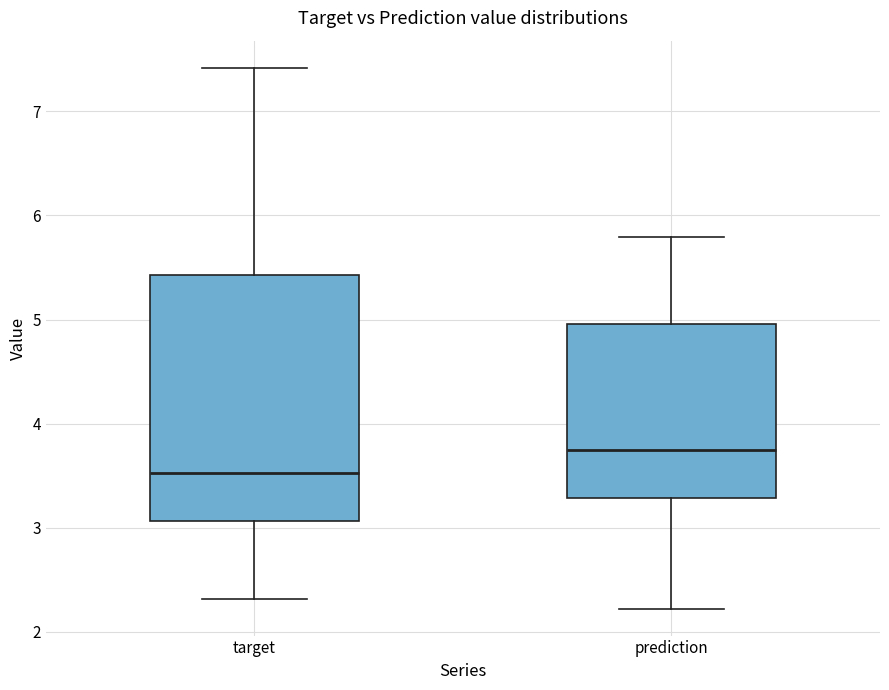

Reading left to right, transcribe this box plot: for each box, give where its median line is, the range the box spans, and where its two whiskers end, as read against the y-axis. The values are not printed on the chart, so give them approximately, as read against the axis.

target: median 3.5, box 3.1 to 5.4, whiskers 2.3 to 7.4
prediction: median 3.7, box 3.3 to 5.0, whiskers 2.2 to 5.8